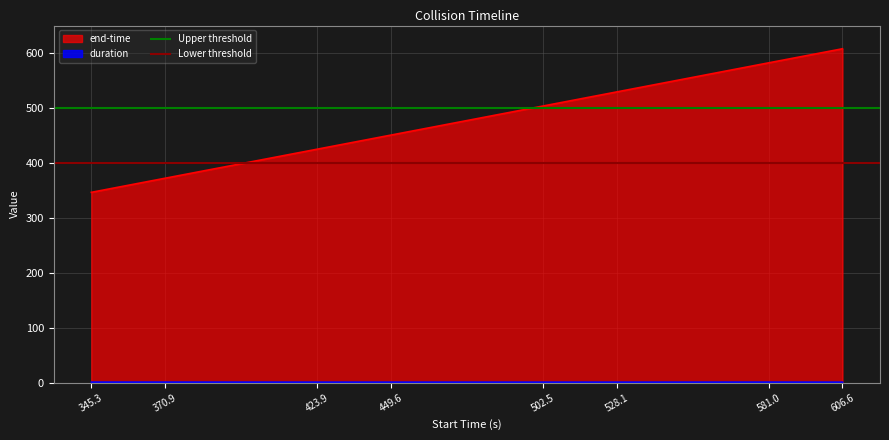

Which series has the largest total across all categories?

Upper threshold